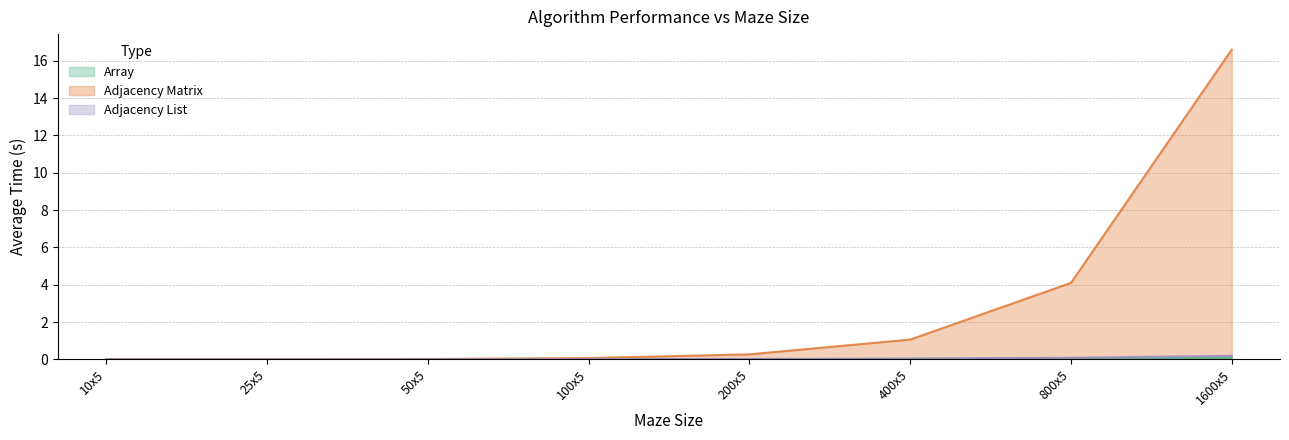

At which category is the sum across all series the highest?

1600x5